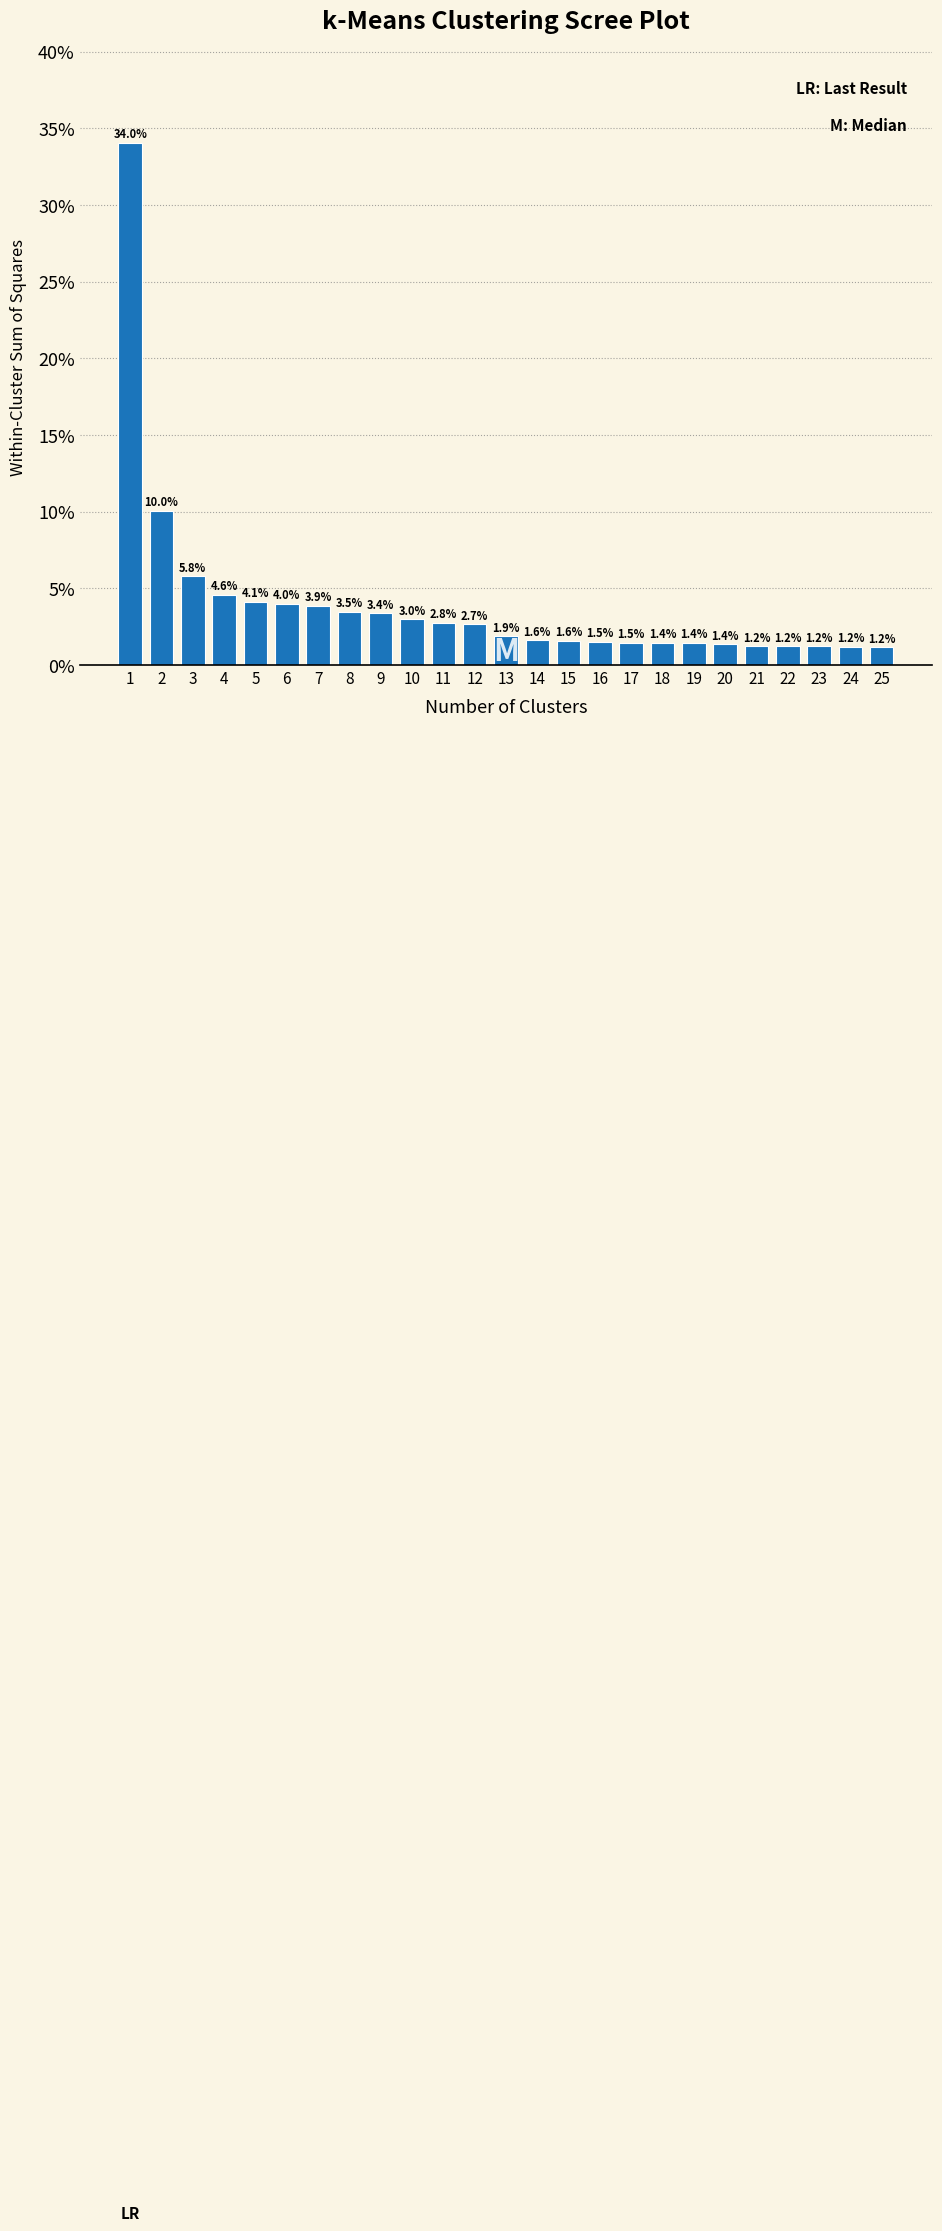

Reading right to left, extract all data points from this chart.

1.2	1.2	1.2	1.2	1.2	1.4	1.4	1.4	1.5	1.5	1.6	1.6	1.9	2.7	2.8	3.0	3.4	3.5	3.9	4.0	4.1	4.6	5.8	10.0	34.0